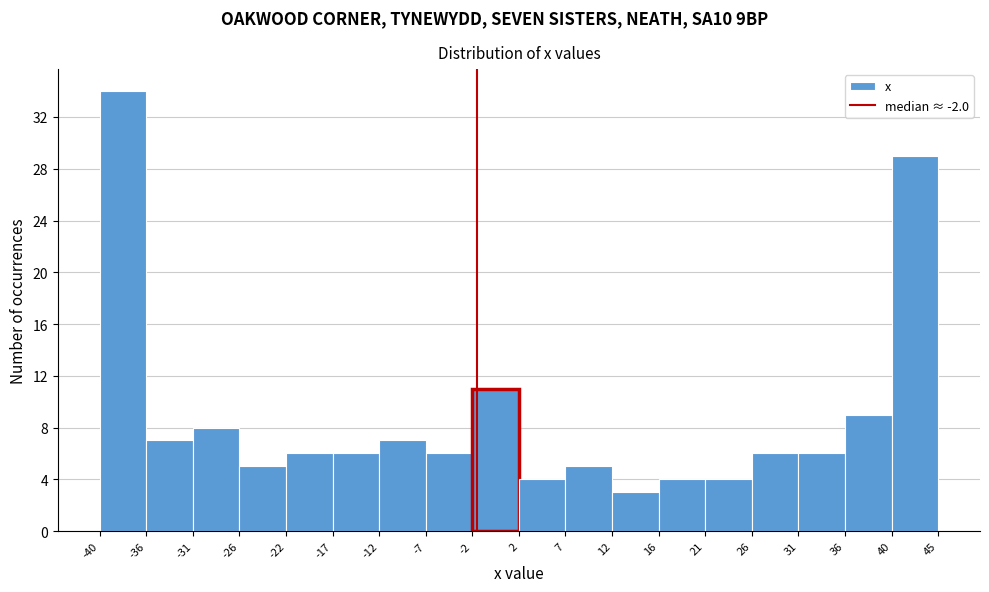

Reading left to right, list every bar in this chart as the range it spans on the x-axis followed by its height. The values are not printed on the chart, so give them approximately, as read against the axis.

-40 to -36: 34
-36 to -31: 7
-31 to -26: 8
-26 to -22: 5
-22 to -17: 6
-17 to -12: 6
-12 to -7: 7
-7 to -2: 6
-2 to 2: 11
2 to 7: 4
7 to 12: 5
12 to 16: 3
16 to 21: 4
21 to 26: 4
26 to 31: 6
31 to 36: 6
36 to 40: 9
40 to 45: 29